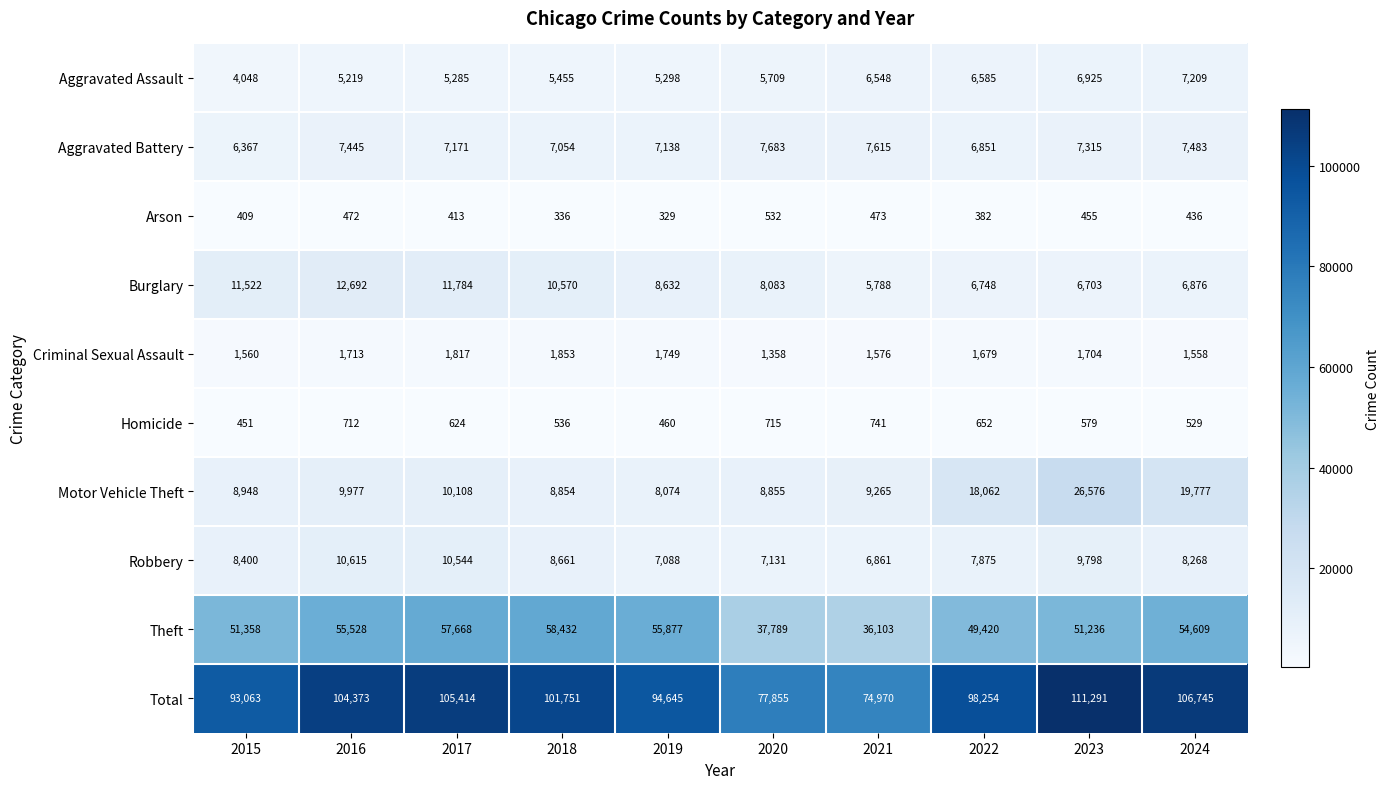

How many values in the Total series are below 101751?

5